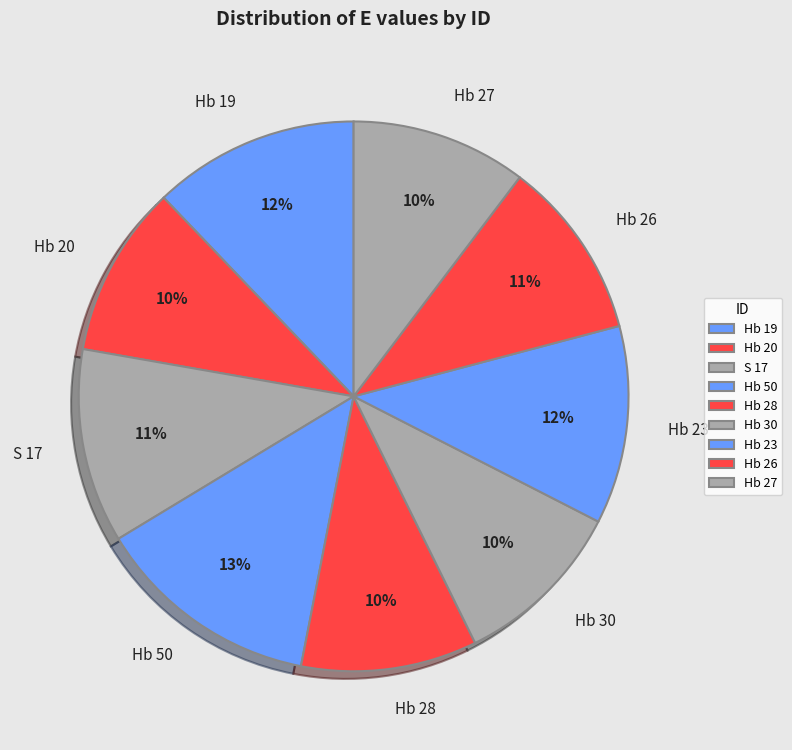

Combined, do Hb 26 and Hb 50 account for over 50%?

No